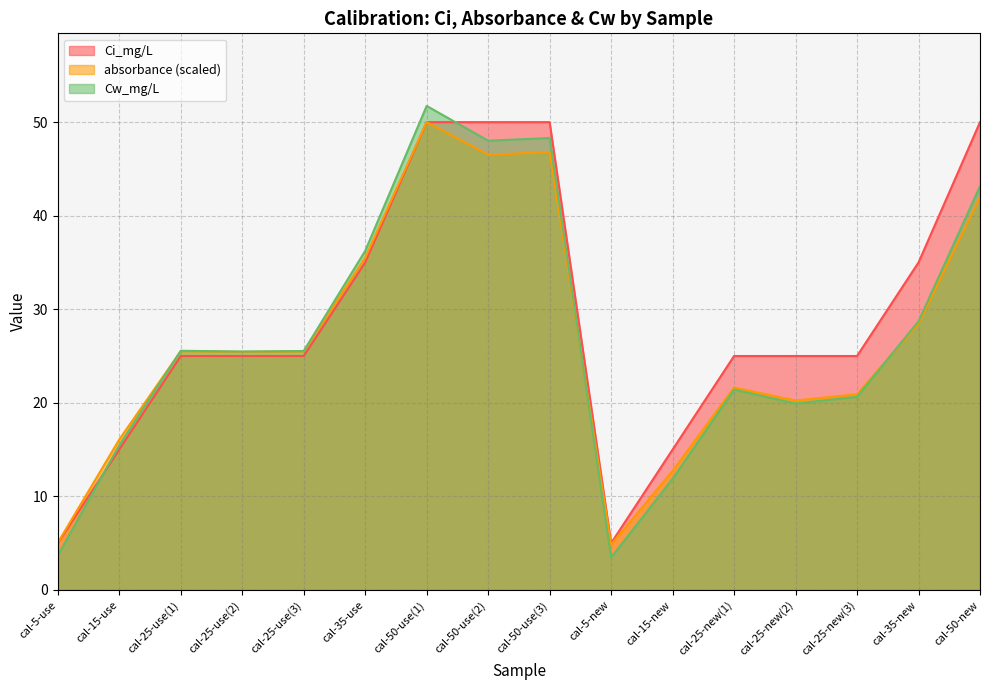

What are all the series names shown in the legend?

Ci_mg/L, absorbance (scaled), Cw_mg/L